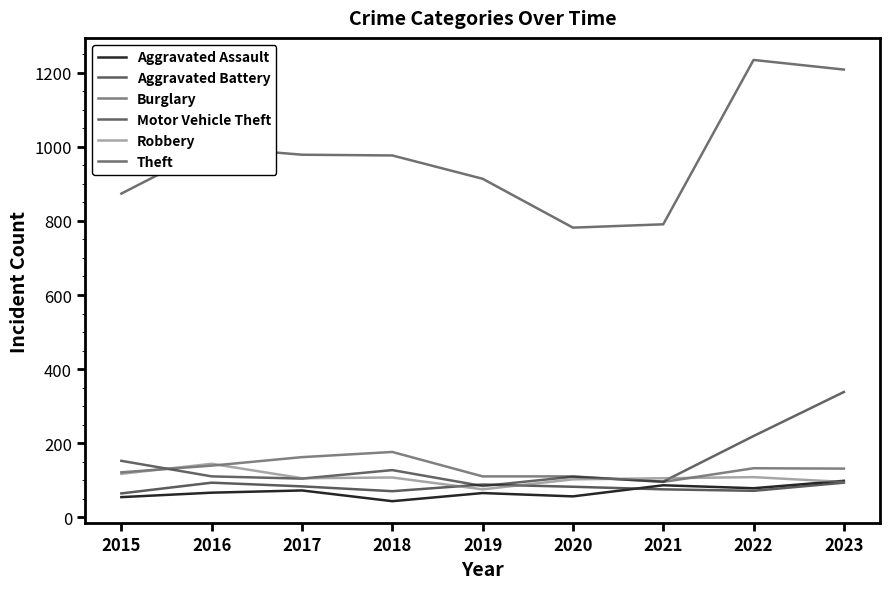

What is the total value across all series at 2022?

1843